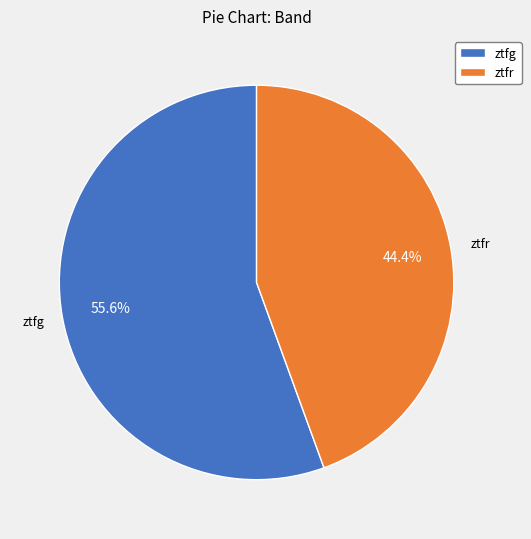

How many slices are in this pie chart?

2